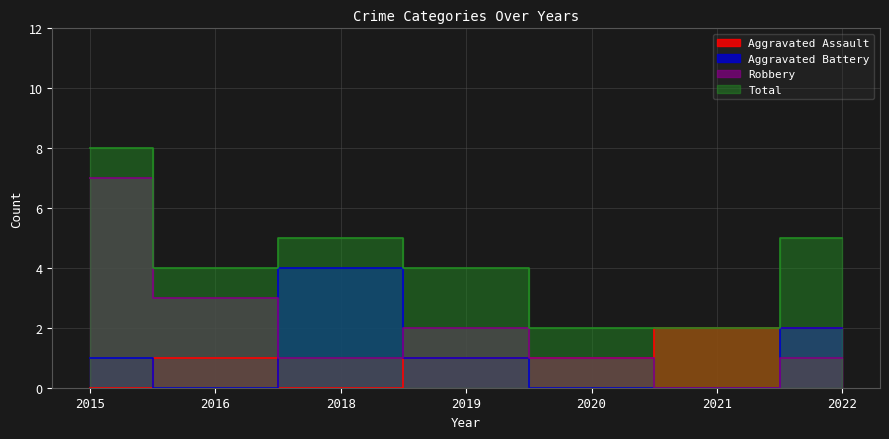

Count the number of data series in this chart.

4